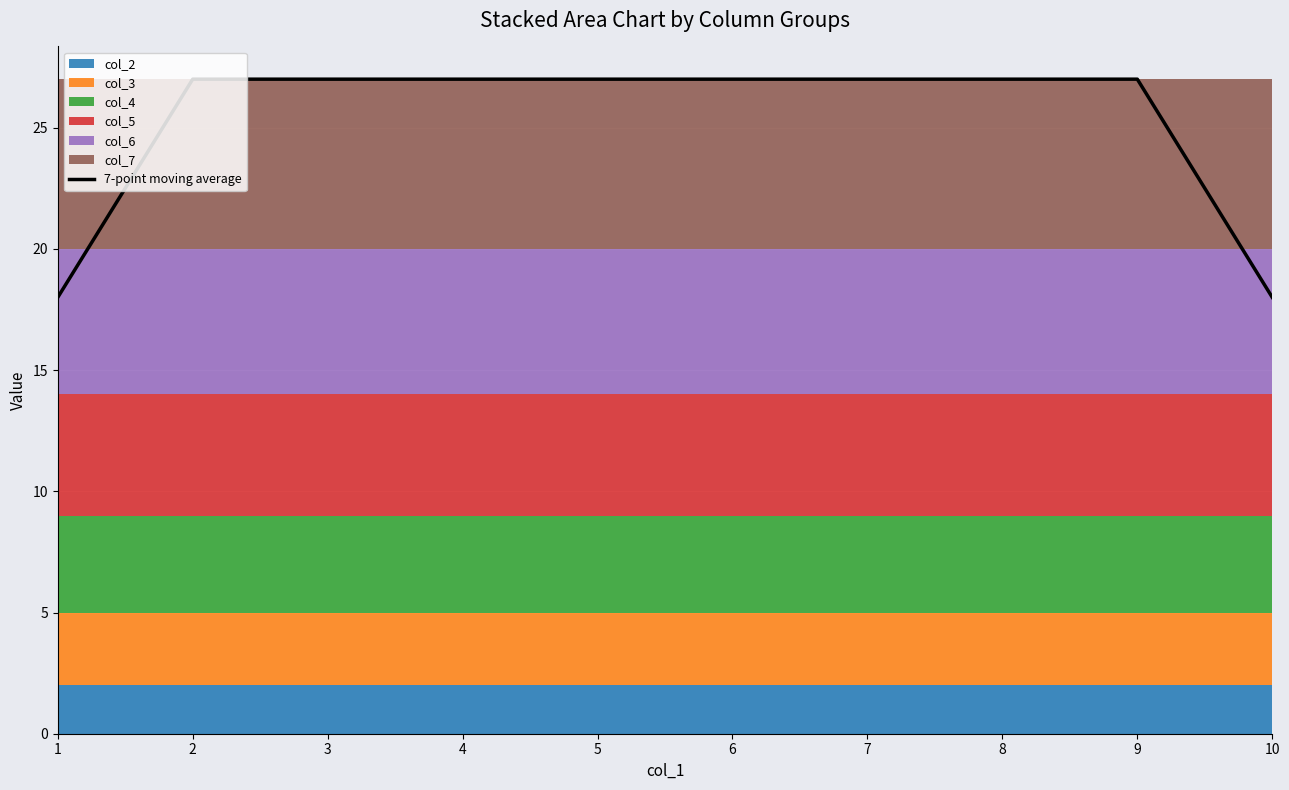

True or false: the data shows 38 at 8.

False